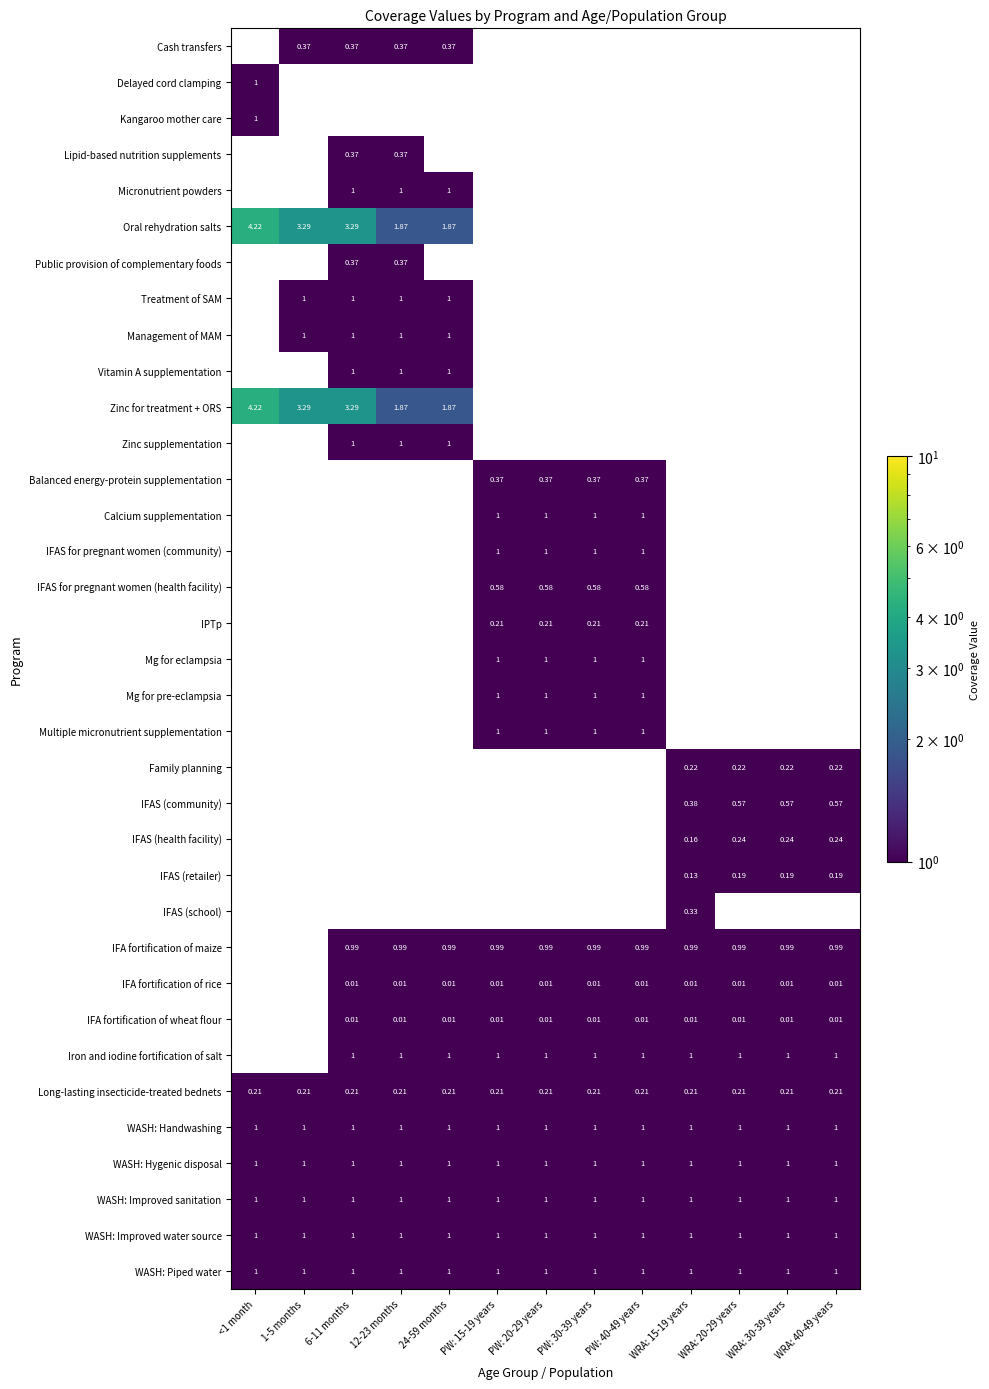

Is the value of IFA fortification of wheat flour at PW: 20-29 years greater than the value of WASH: Improved sanitation at <1 month?

No